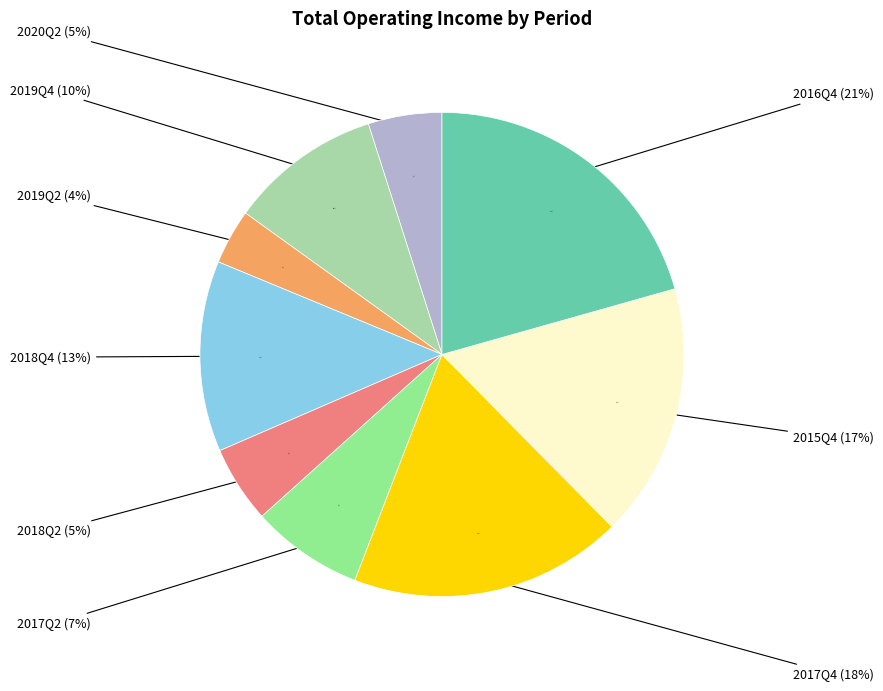

Which slice is the largest?

2016Q4